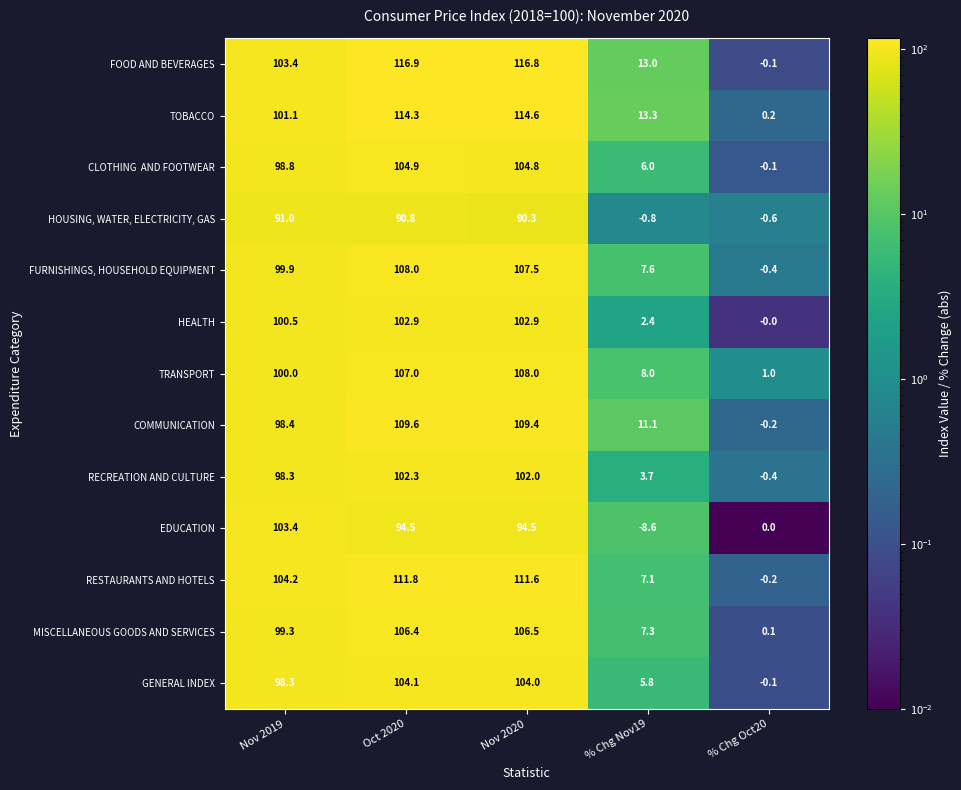

Between Oct 2020 and Nov 2020, which series saw the biggest shift?

TRANSPORT